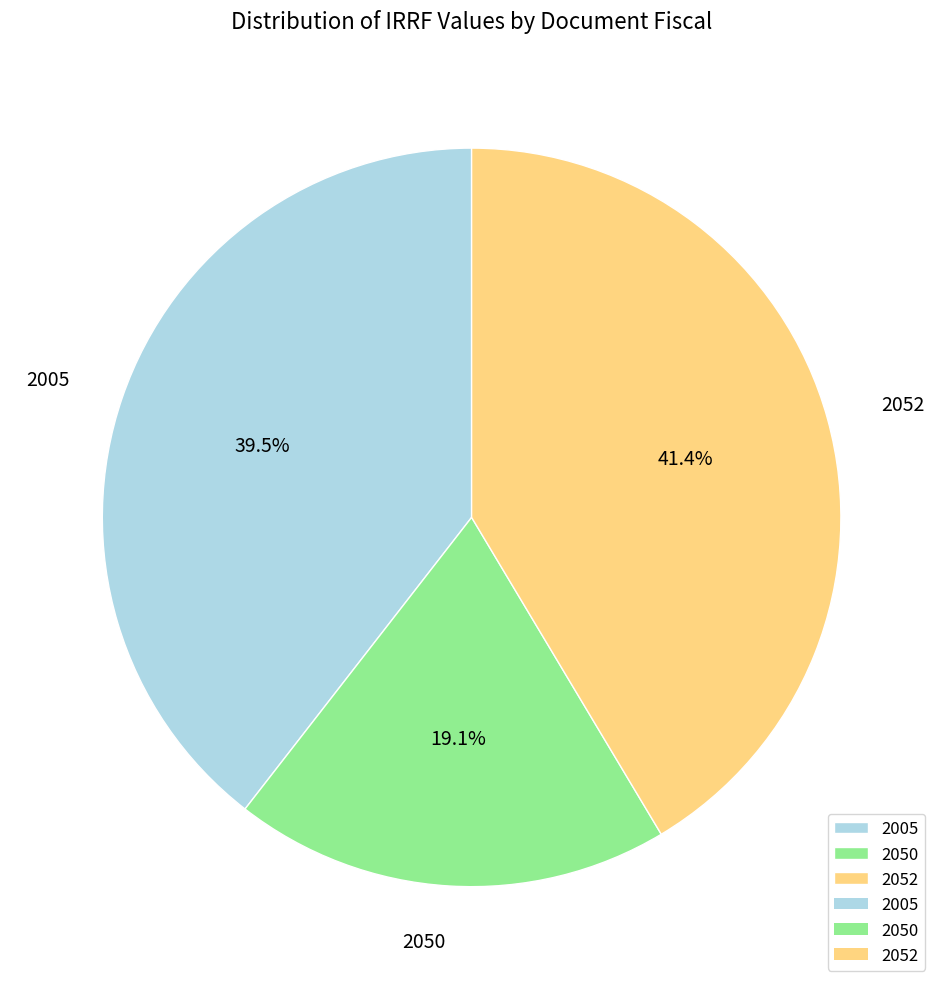

To the nearest percent, what is the difference between the largest and smallest slice percentages?

22%